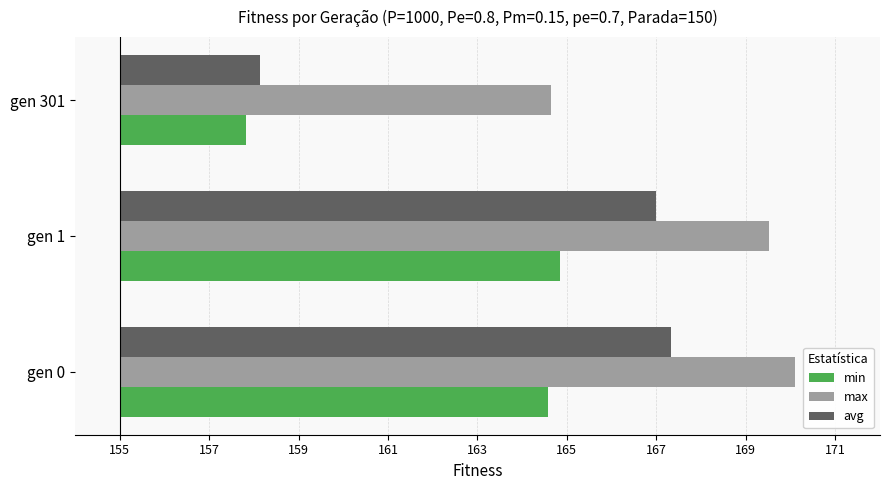

The value of min at gen 301 is 1.2. True or false?

False